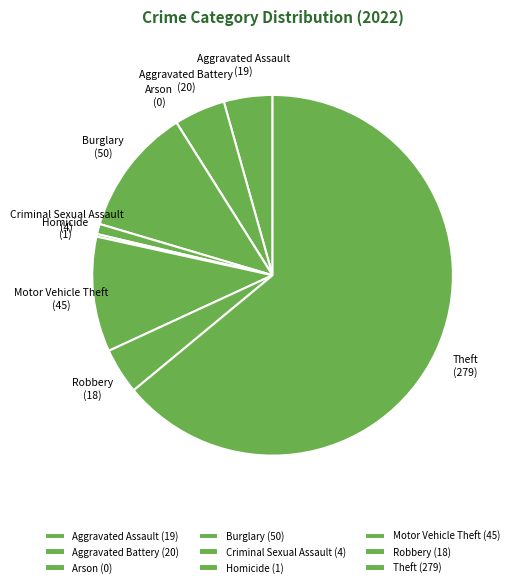

Which has a higher value, Motor Vehicle Theft or Criminal Sexual Assault?

Motor Vehicle Theft